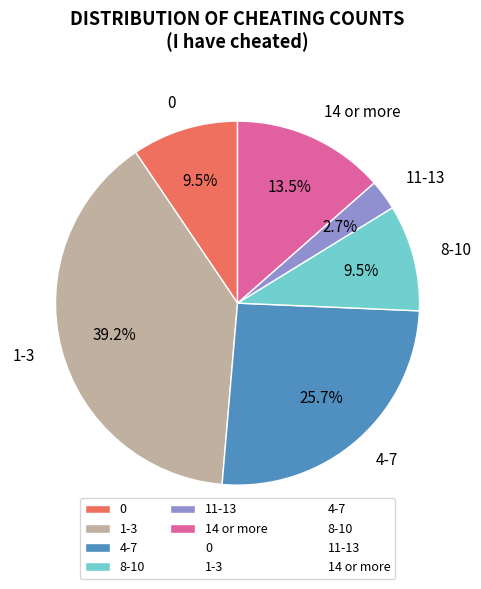

What is the largest slice in the pie chart?

1-3